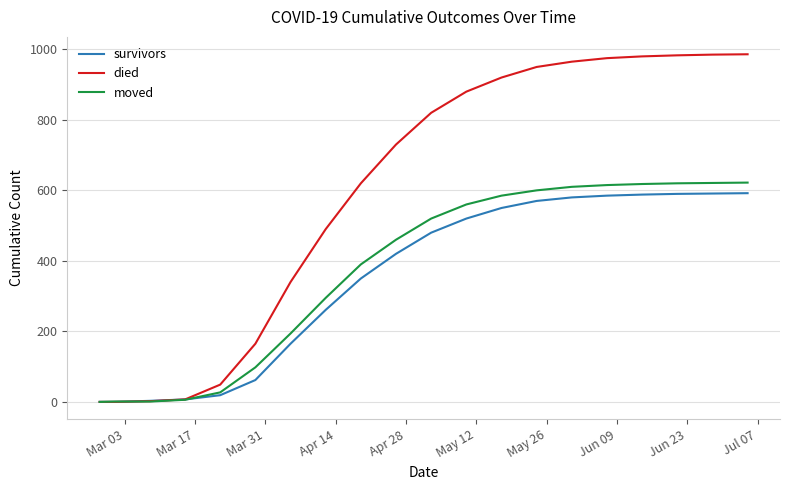

What is the maximum value for died?

986